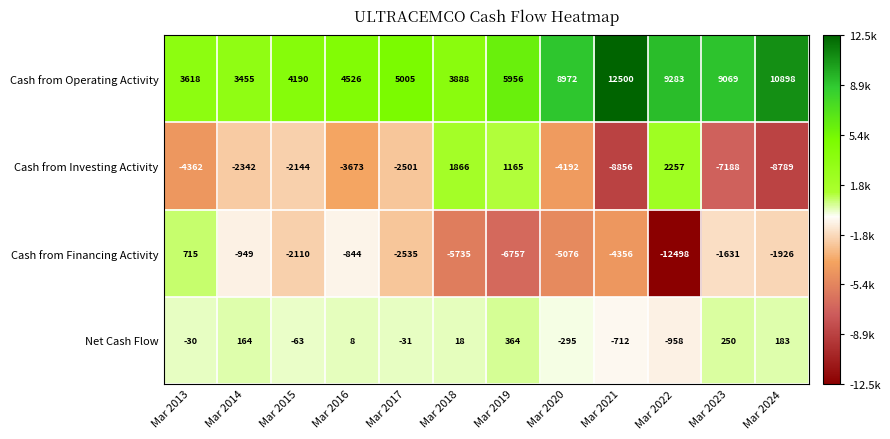

Which series has the largest range (max minus min)?

Cash from Financing Activity